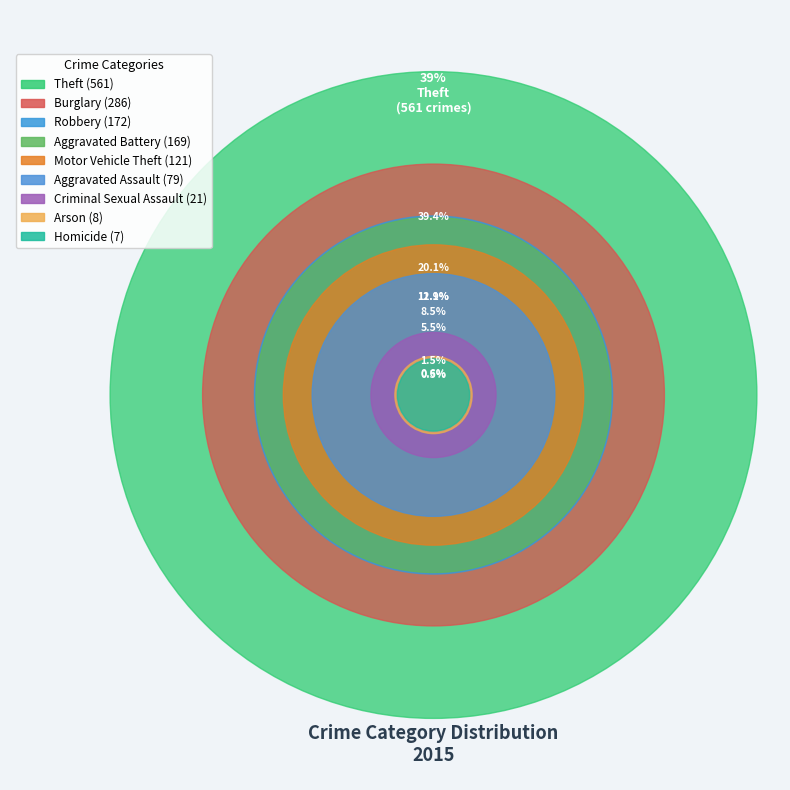

Rank the categories by value from lowest to highest.

Homicide, Arson, Criminal Sexual Assault, Aggravated Assault, Motor Vehicle Theft, Aggravated Battery, Robbery, Burglary, Theft